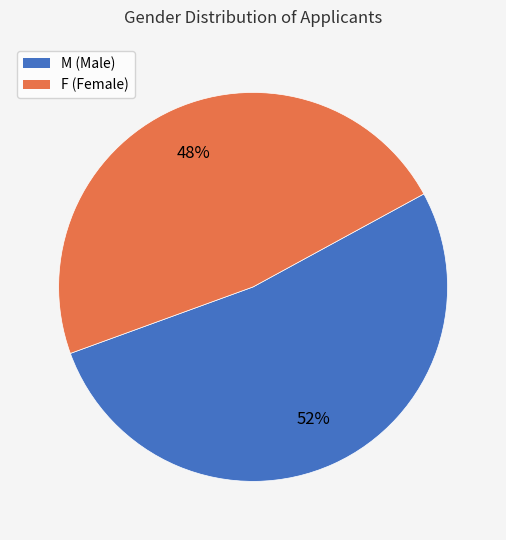

To the nearest percent, what is the average slice percentage?

50%